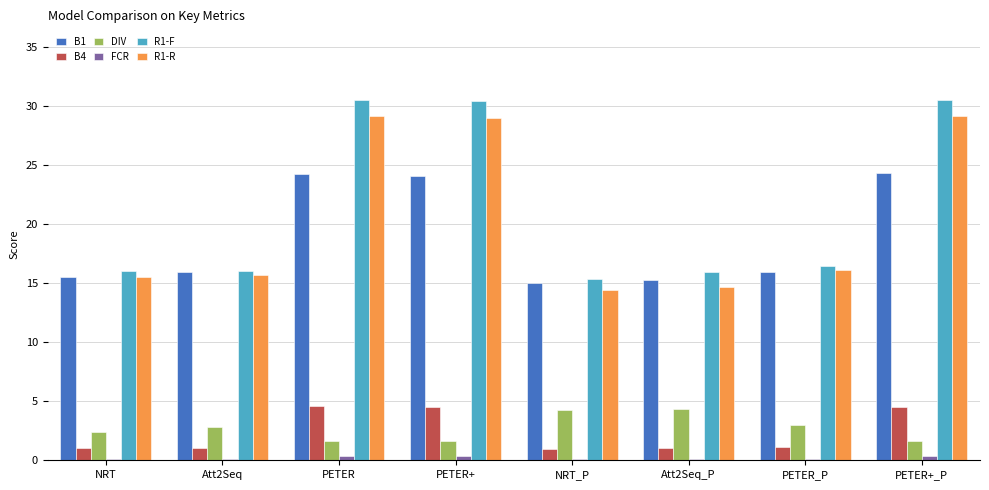

Which series has the largest total across all categories?

R1-F